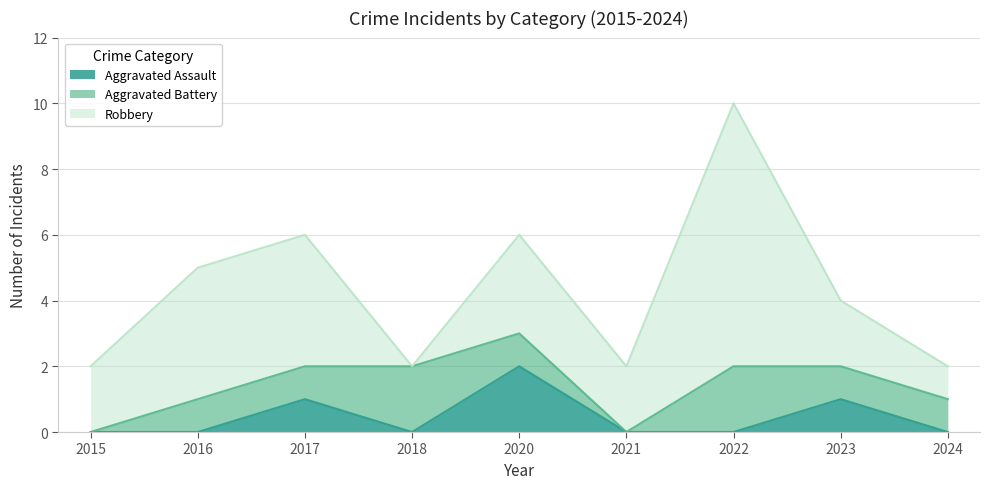

At which category does Aggravated Assault reach its first local valley?

2018